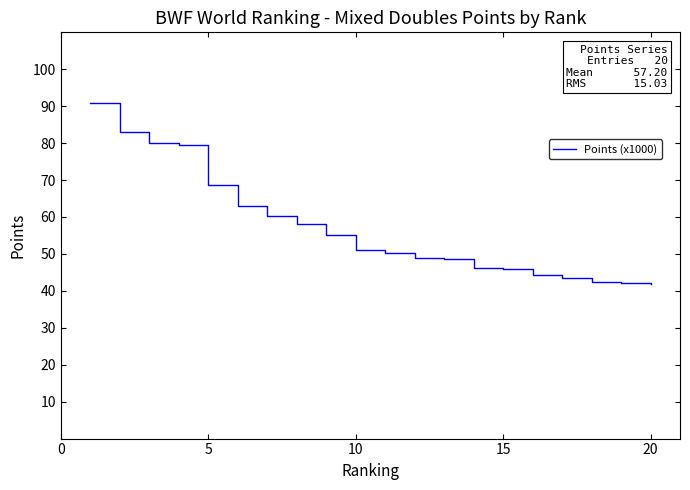

What is the greatest value displayed?

90.9